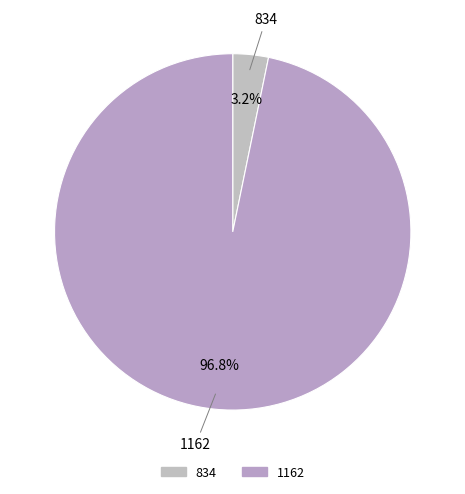

Rank the categories by value from lowest to highest.

834, 1162